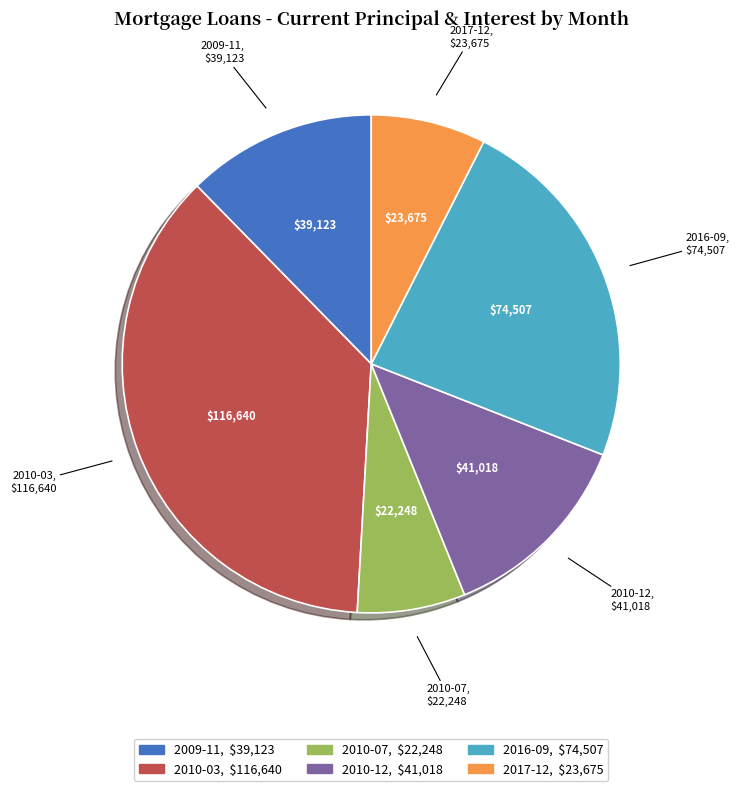

Does 2017-12 account for over 50% of the chart?

No